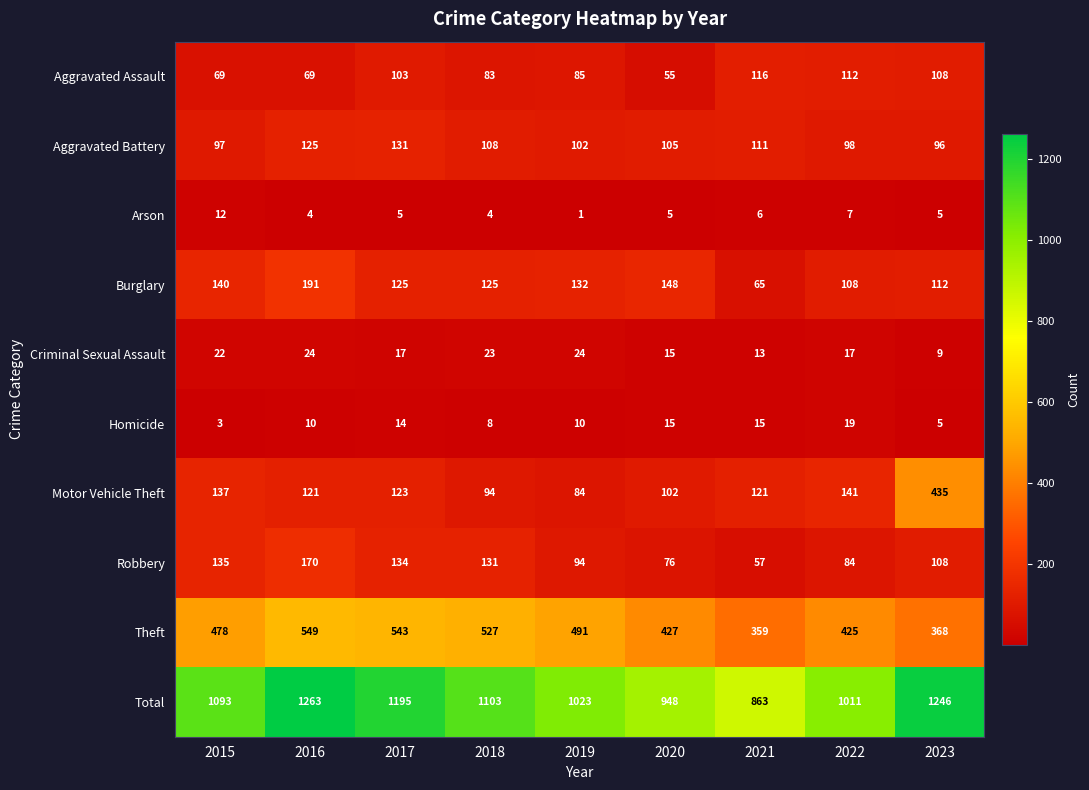

At which category does the chart reach its peak across all series?

2016